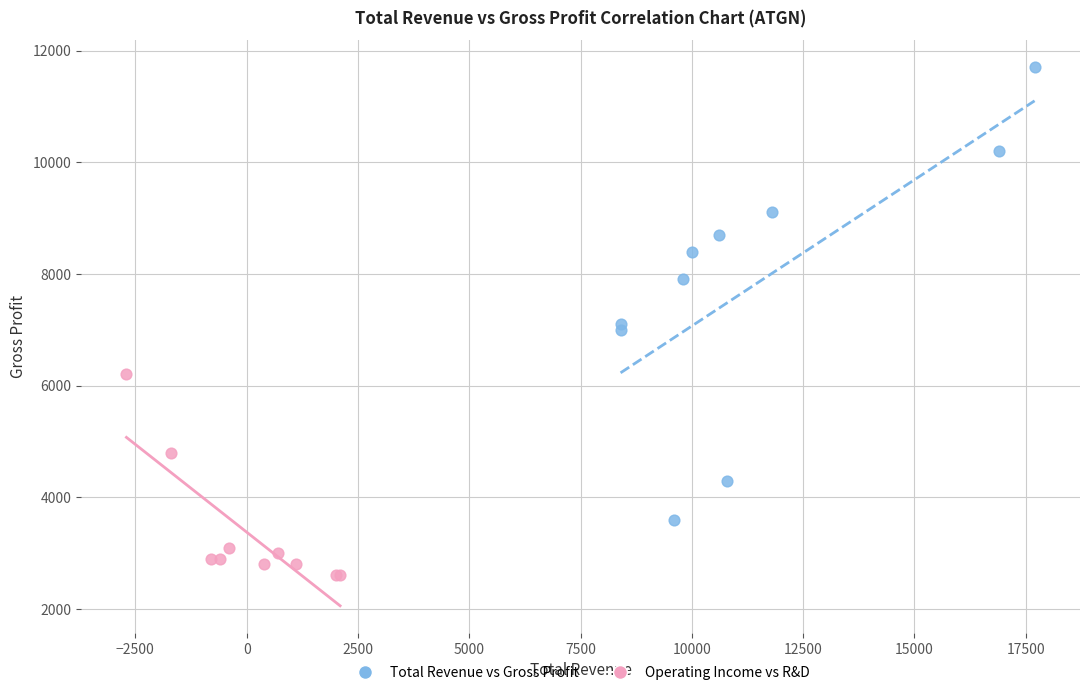

Which series has the largest Y range (max minus min)?

Total Revenue vs Gross Profit